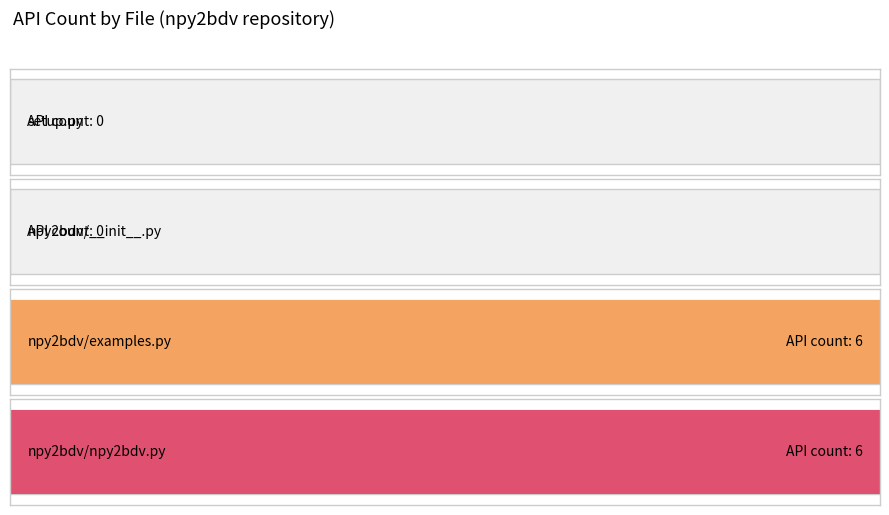

What is the label of the 2nd bar from the right?

npy2bdv/examples.py